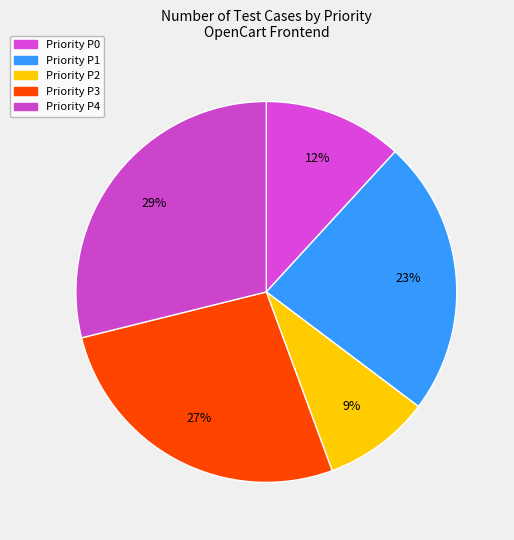

Count the number of slices in the pie.

5